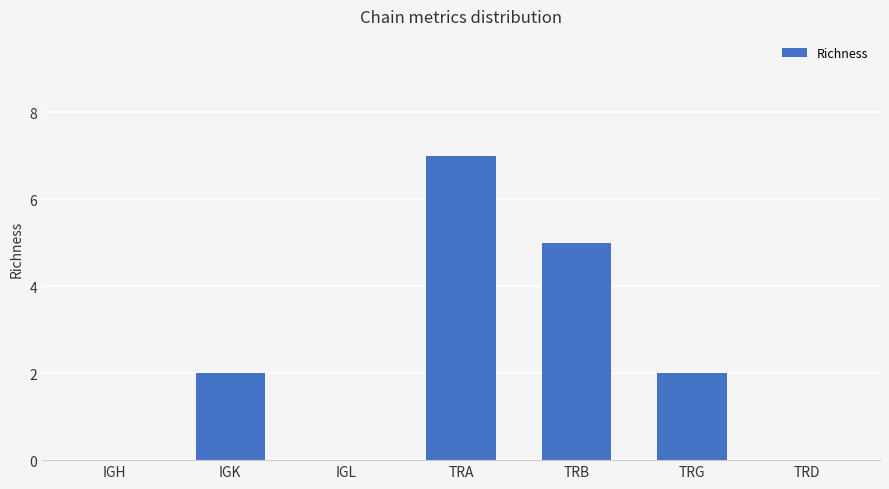

True or false: the data shows 7 at TRA.

True